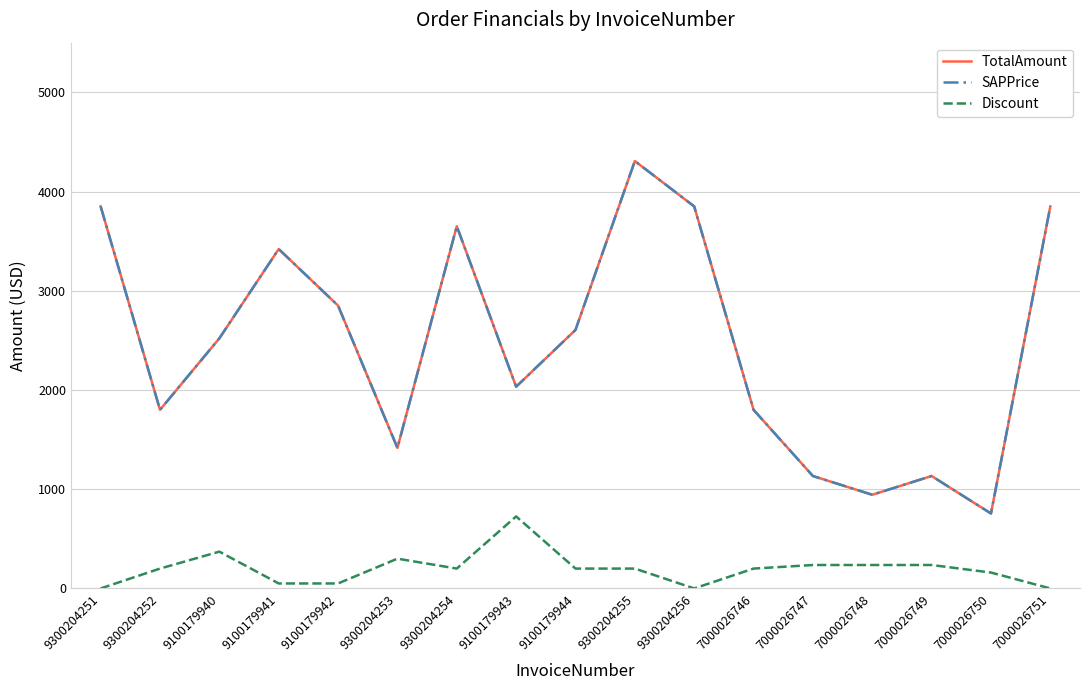

True or false: Discount and SAPPrice cross at least once.

False